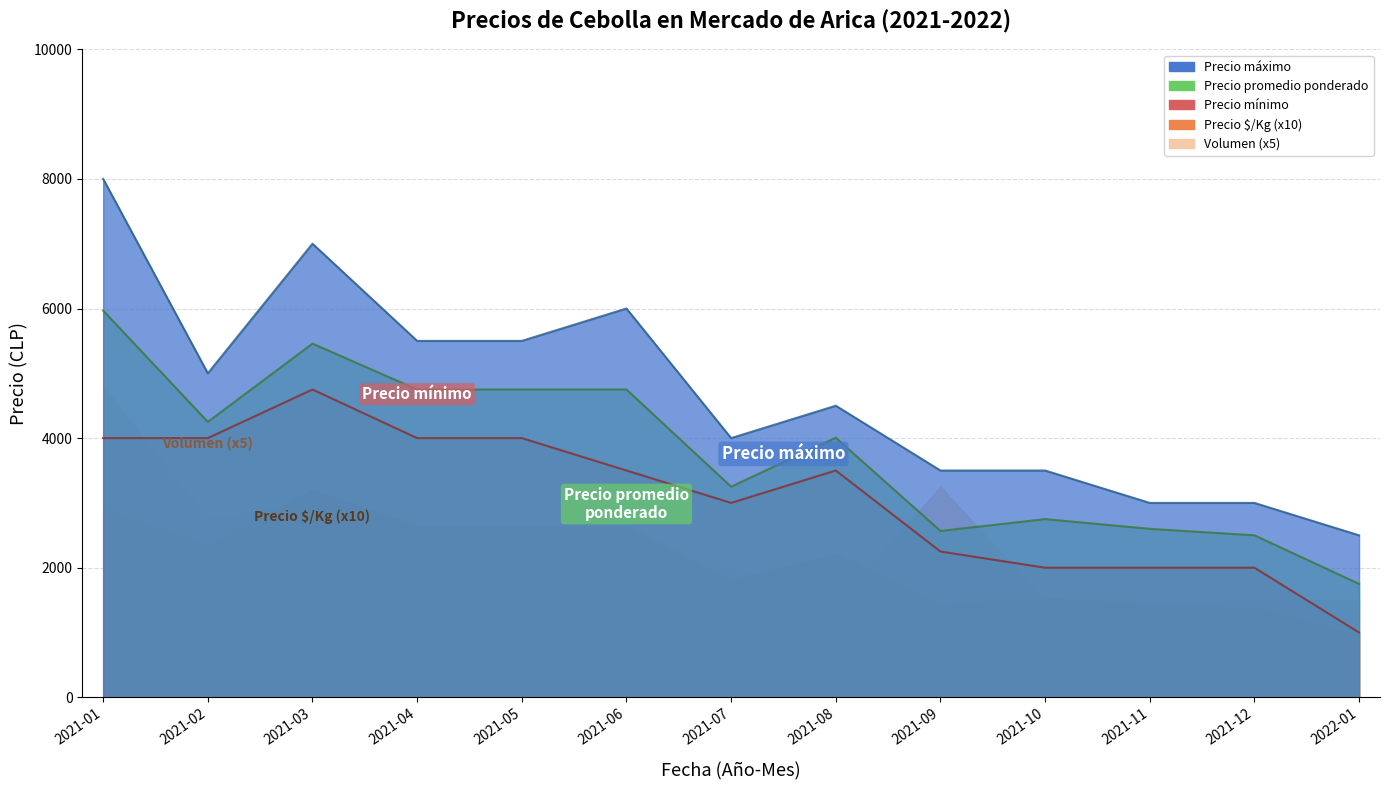

Which series has the largest range (max minus min)?

Precio maximo